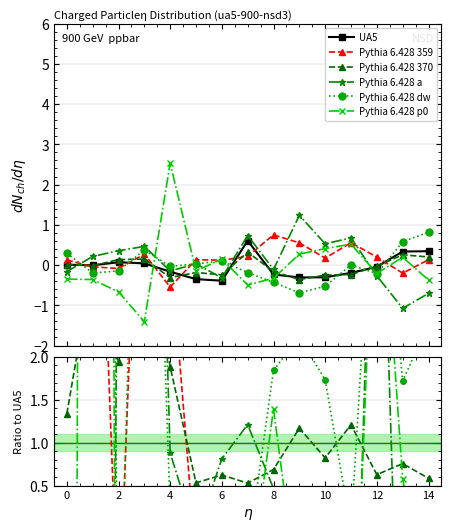

How many times do Pythia 6.428 dw and Pythia 6.428 a cross each other?

4